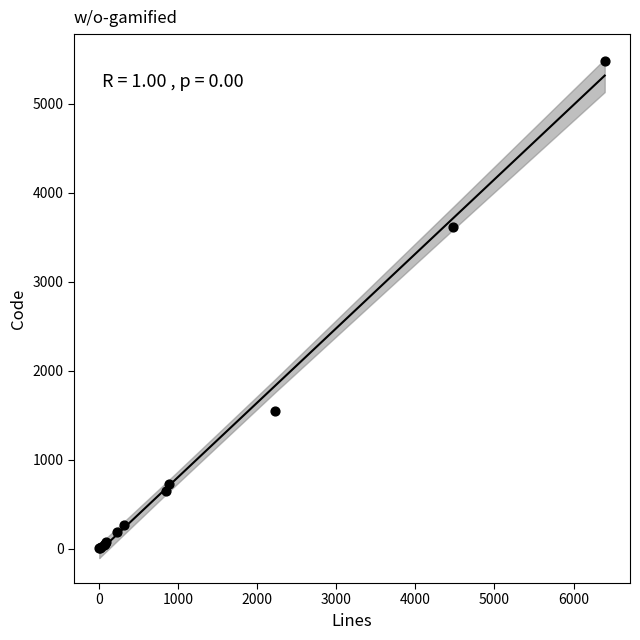

What Y value in the scatter plot is closest to 2744?

3617